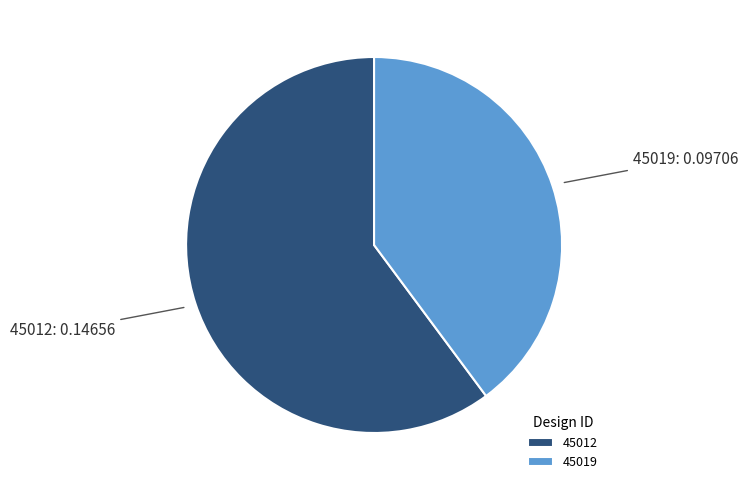

Rank the categories by value from highest to lowest.

45012, 45019